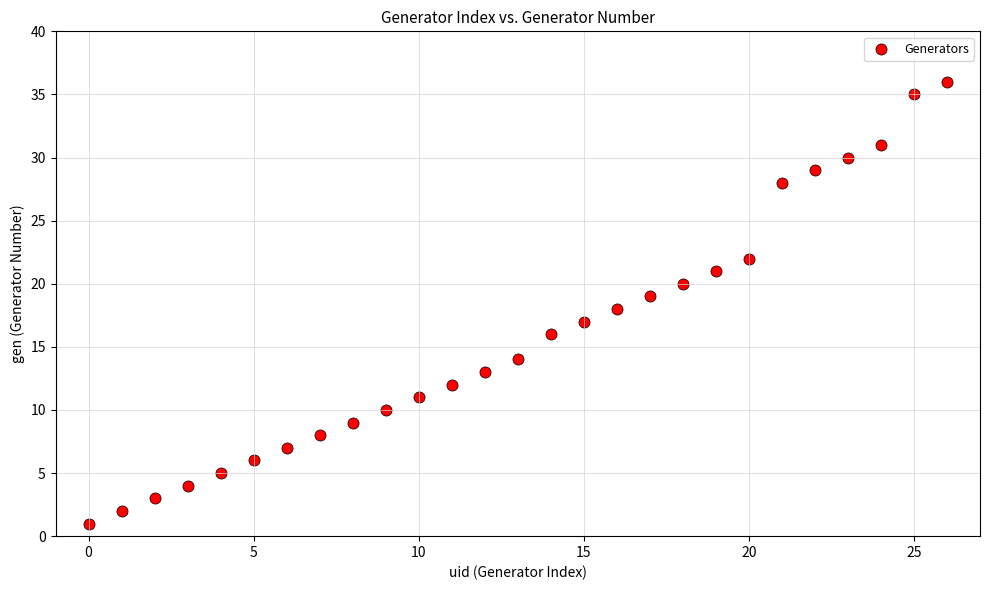

What is the range of Y values (max minus min)?

35